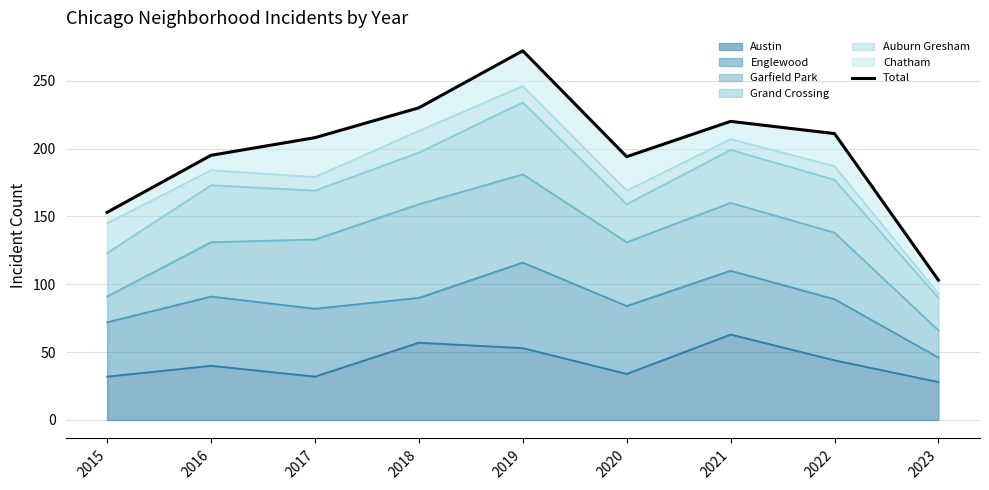

True or false: the data has more than 2 interior local peaks.

False